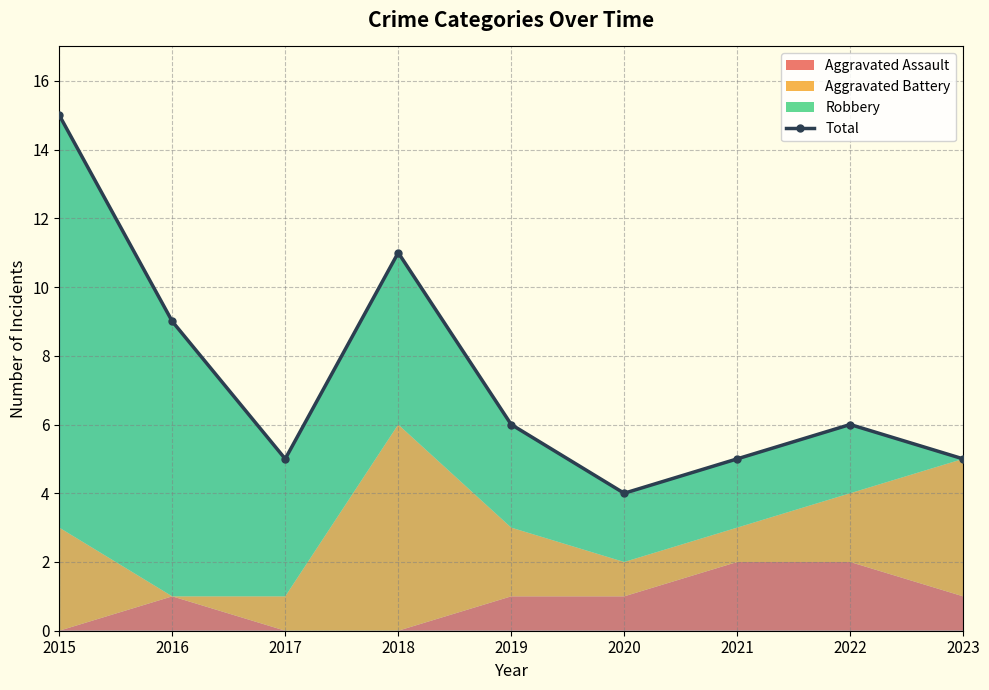

Approximately how many times larger is the value at 2018 compared to 2017?

2.2